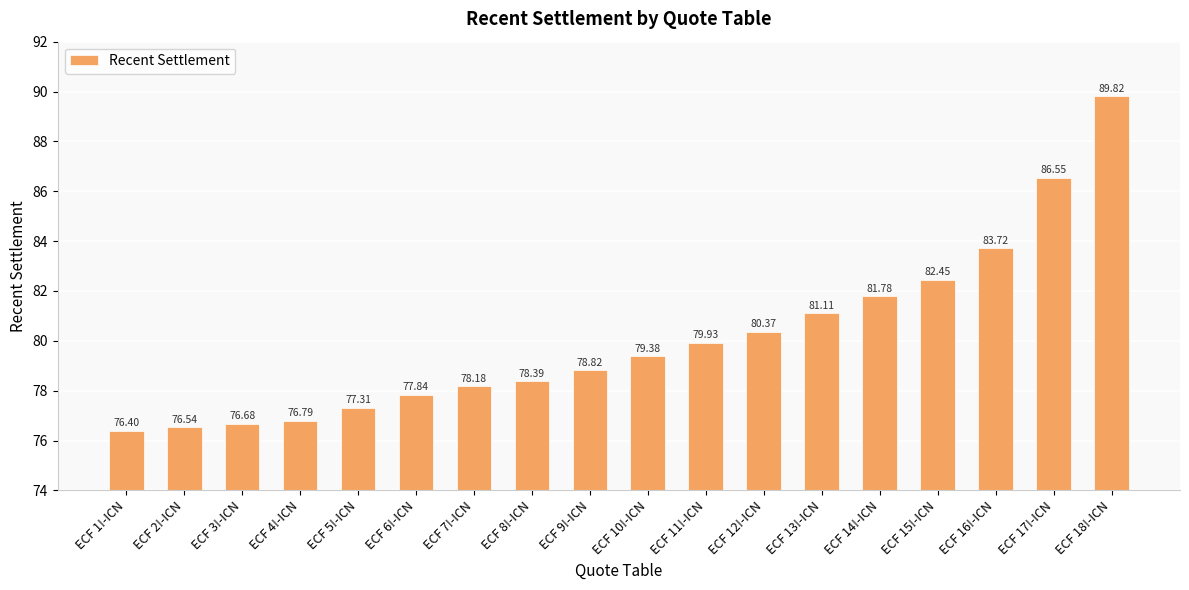

Where does the data first go above 79?

ECF 10!-ICN